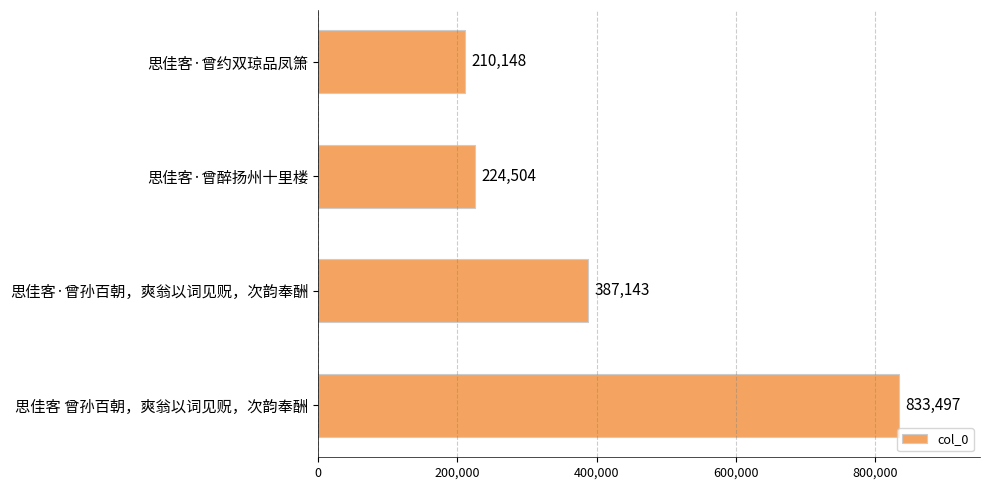

What is the sum of the values at 思佳客·曾孙百朝，爽翁以词见贶，次韵奉酬 and 思佳客·曾约双琼品凤箫?

597291